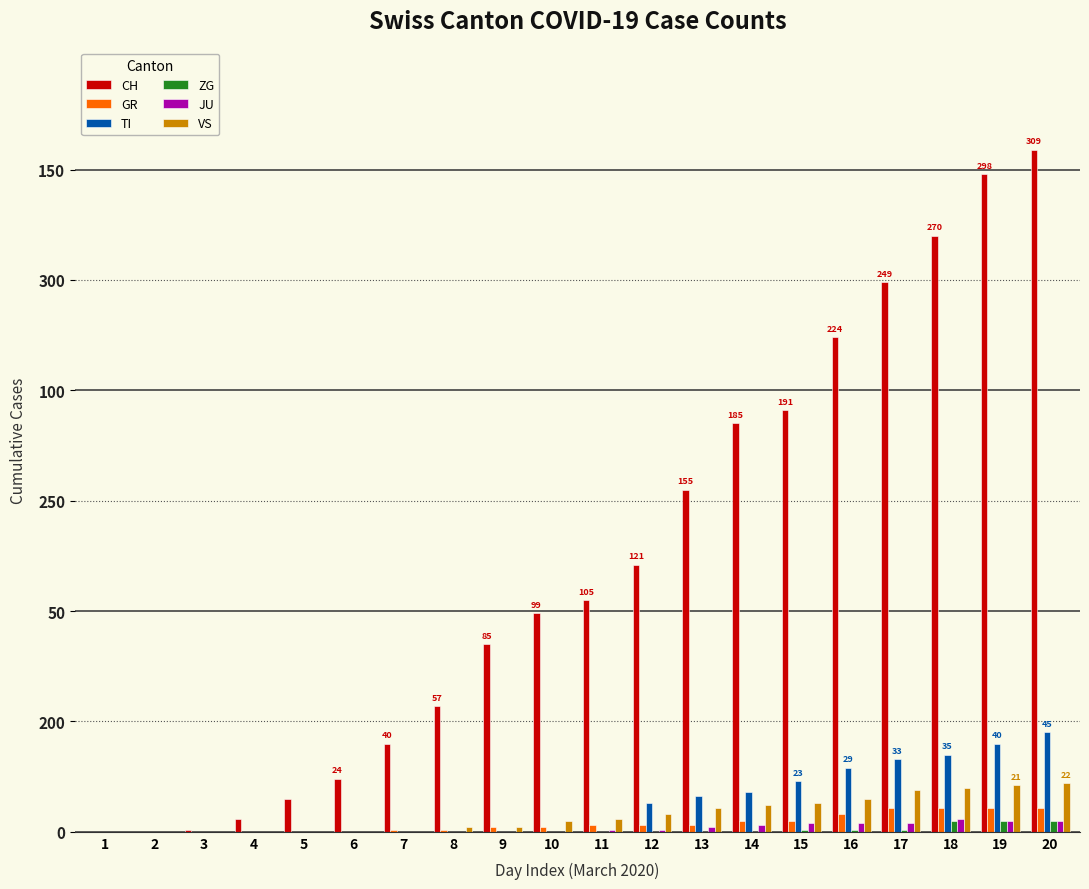

True or false: JU has a value of 4 at 17.

True